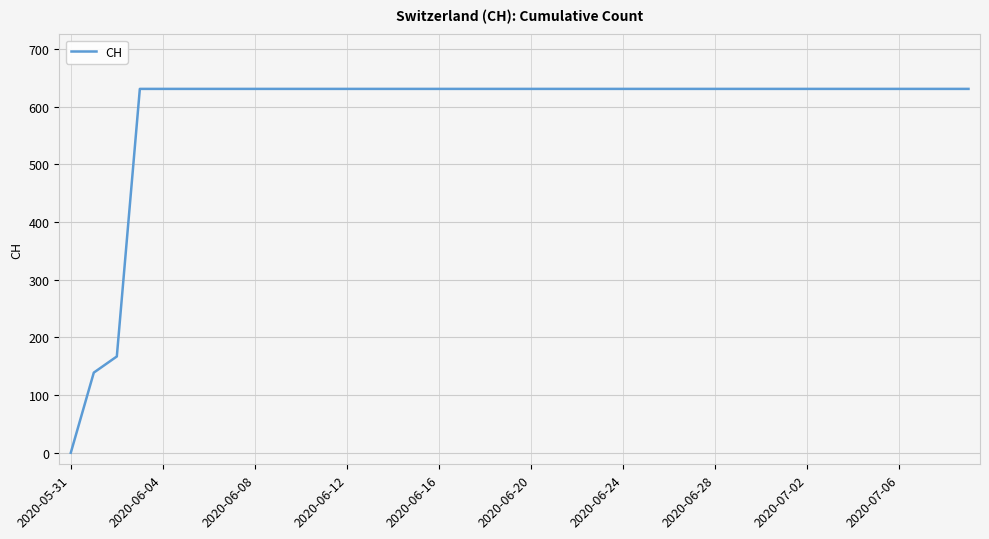

What is the difference between the maximum and minimum values?

631